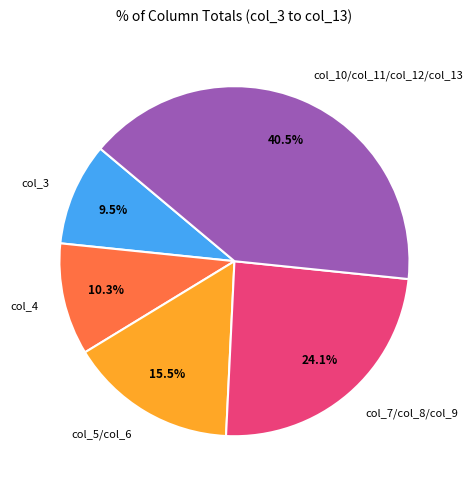

What is the ratio of the value at col_4 to the value at col_3?

1.1